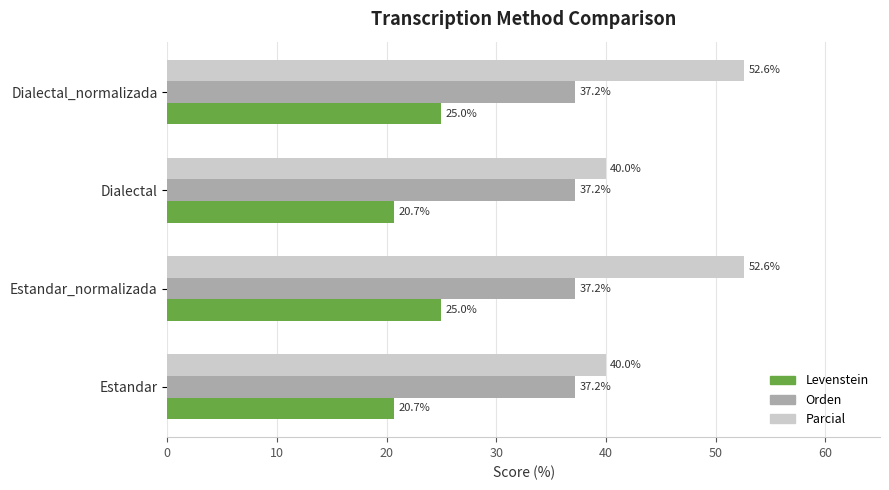

What is the total value across all series at Dialectal_normalizada?

114.8